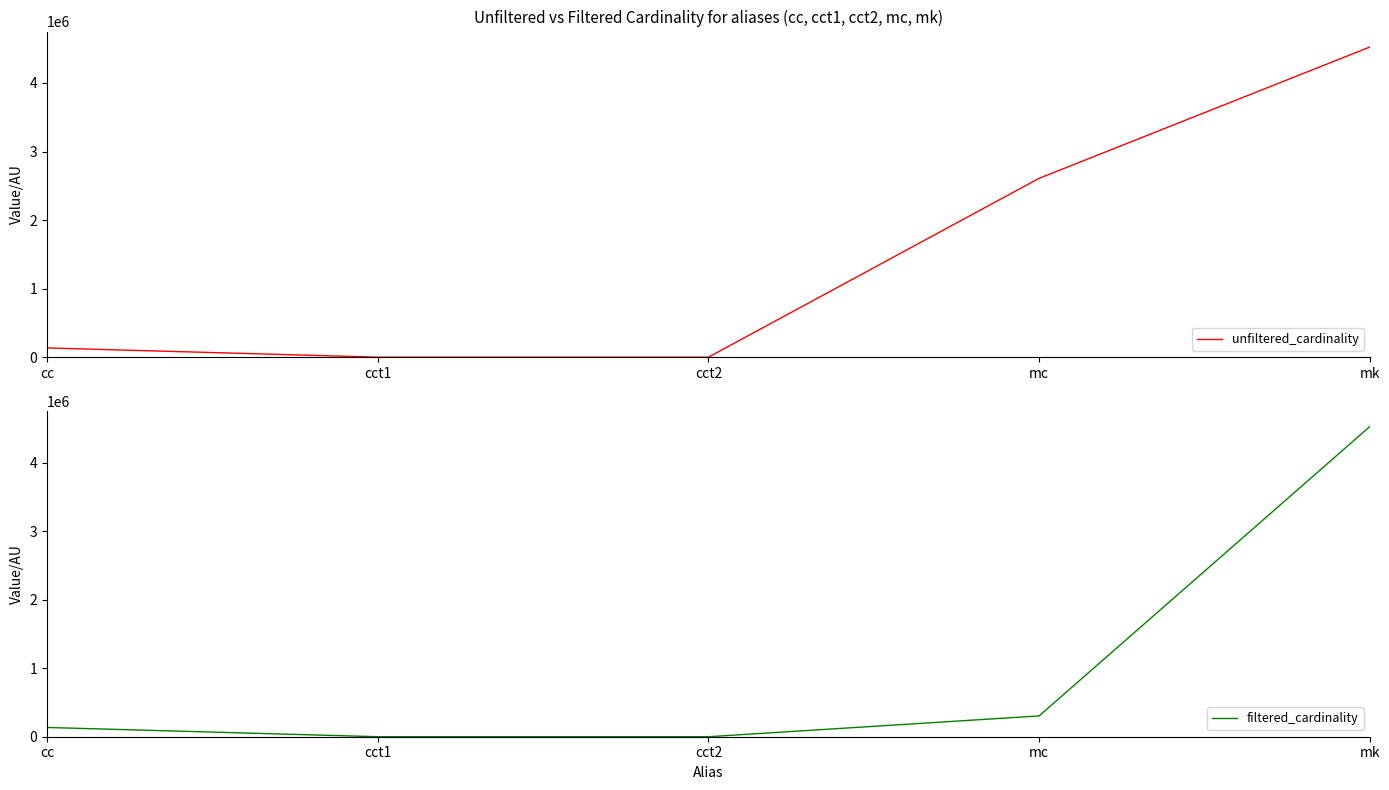

What is the minimum value shown in the chart?

1